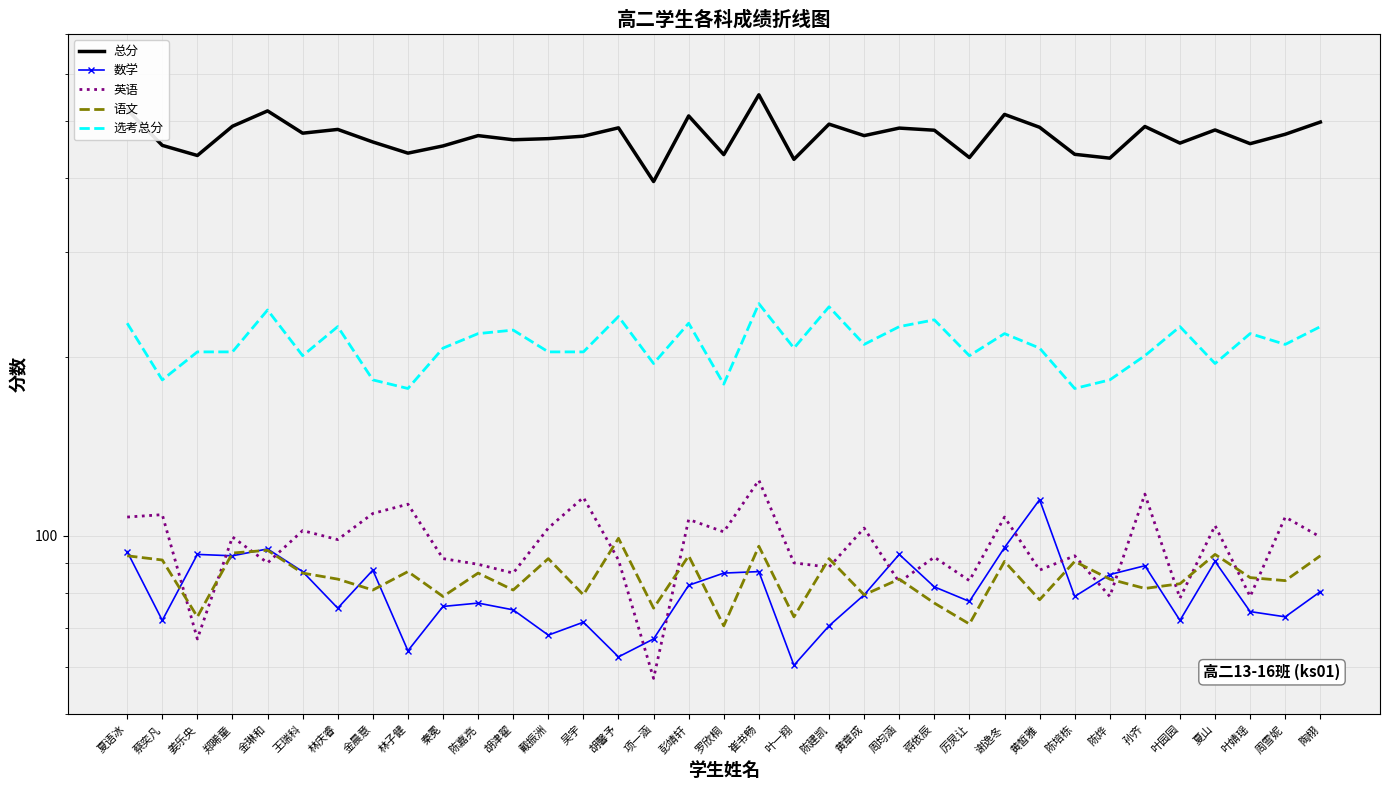

True or false: 英语 has a value of 204.4 at 孙齐.

False